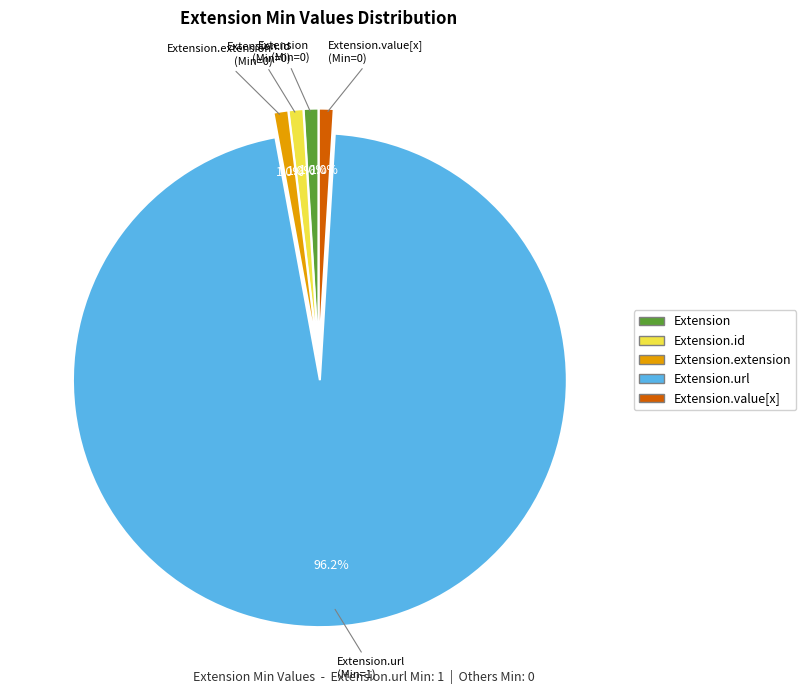

Does any single category account for the majority?

Yes